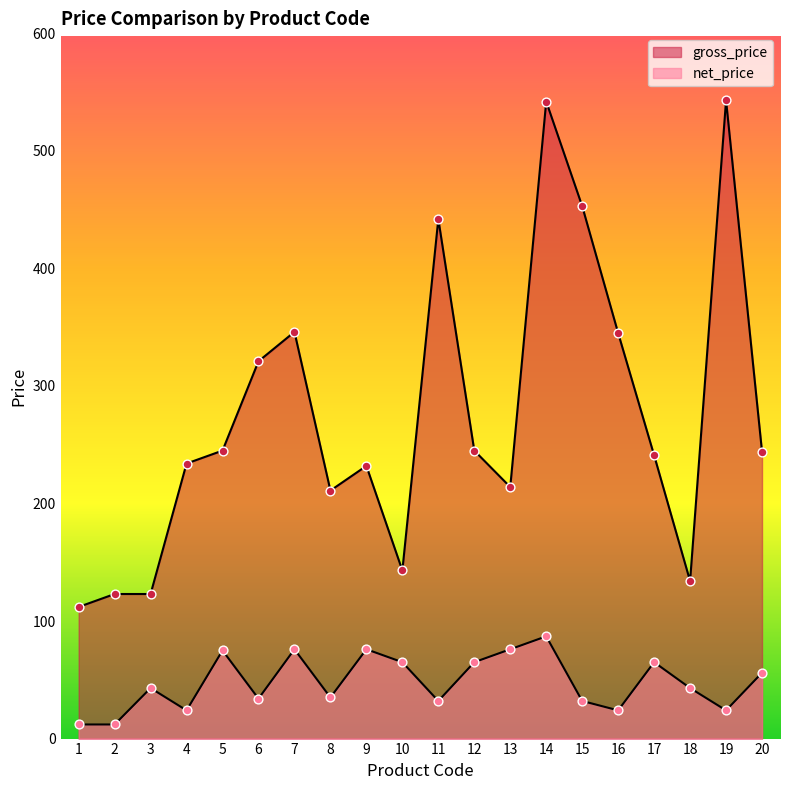

What are all the series names shown in the legend?

gross_price, net_price